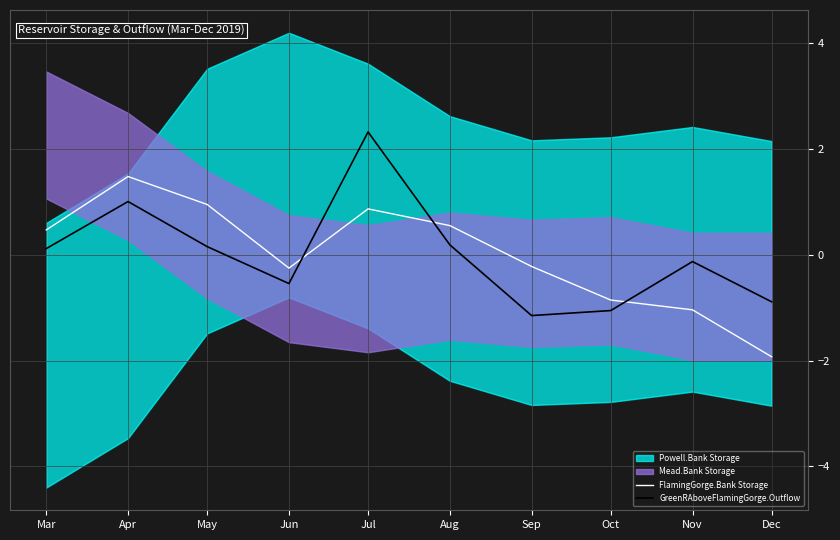

Reading left to right, transcribe all the data shown in this chart.

FlamingGorge.Bank Storage: 0.5	1.5	0.9	-0.3	0.9	0.5	-0.2	-0.9	-1.0	-1.9
GreenRAboveFlamingGorge.Outflow: 0.1	1.0	0.2	-0.5	2.3	0.2	-1.2	-1.1	-0.1	-0.9